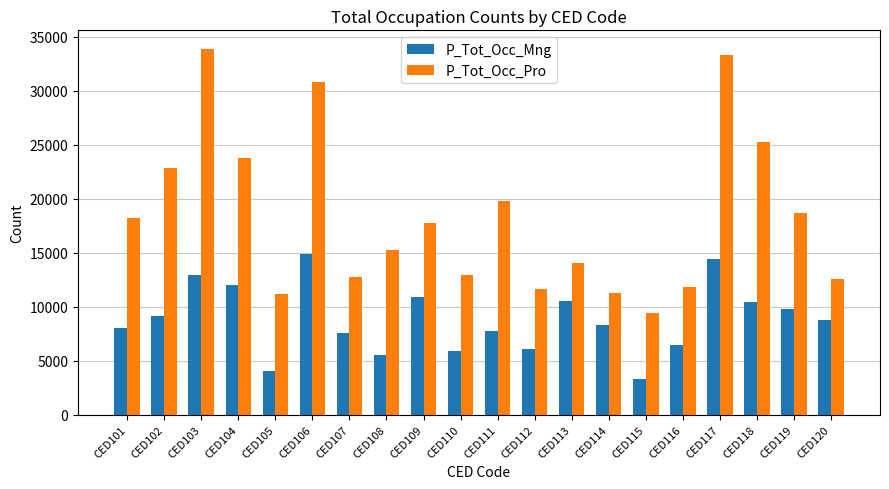

What is the average value of the P_Tot_Occ_Mng series?

8826